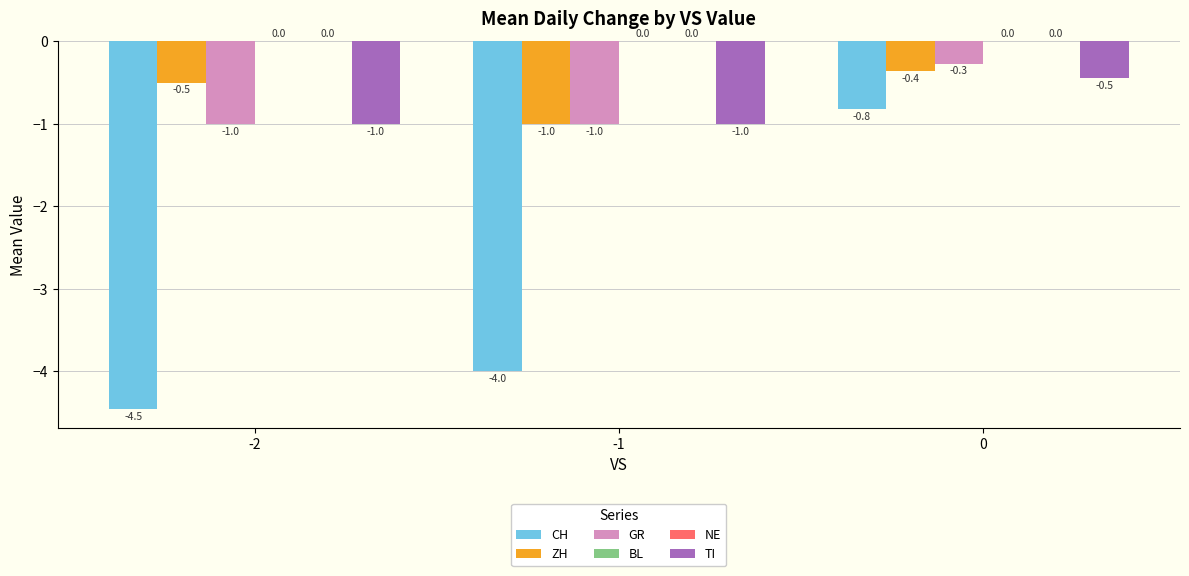

Reading left to right, what are all the values shown in this chart?

CH: -4.5	-4.0	-0.8
ZH: -0.5	-1.0	-0.4
GR: -1.0	-1.0	-0.3
BL: 0.0	0.0	0.0
NE: 0.0	0.0	0.0
TI: -1.0	-1.0	-0.5